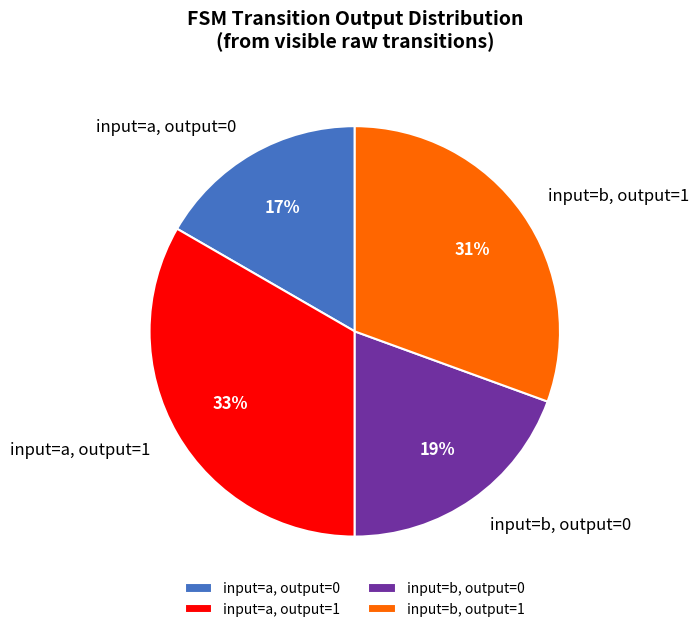

Do input=a, output=0 and input=b, output=1 together represent more than half of the pie?

No